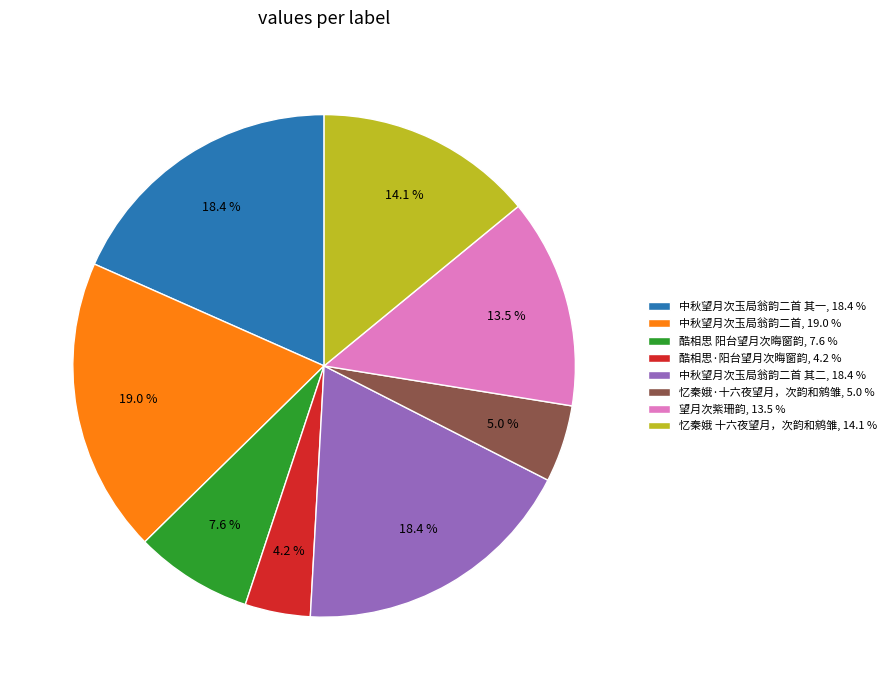

Does 中秋望月次玉局翁韵二首 其一, 18.4 % represent more than half of the total?

No